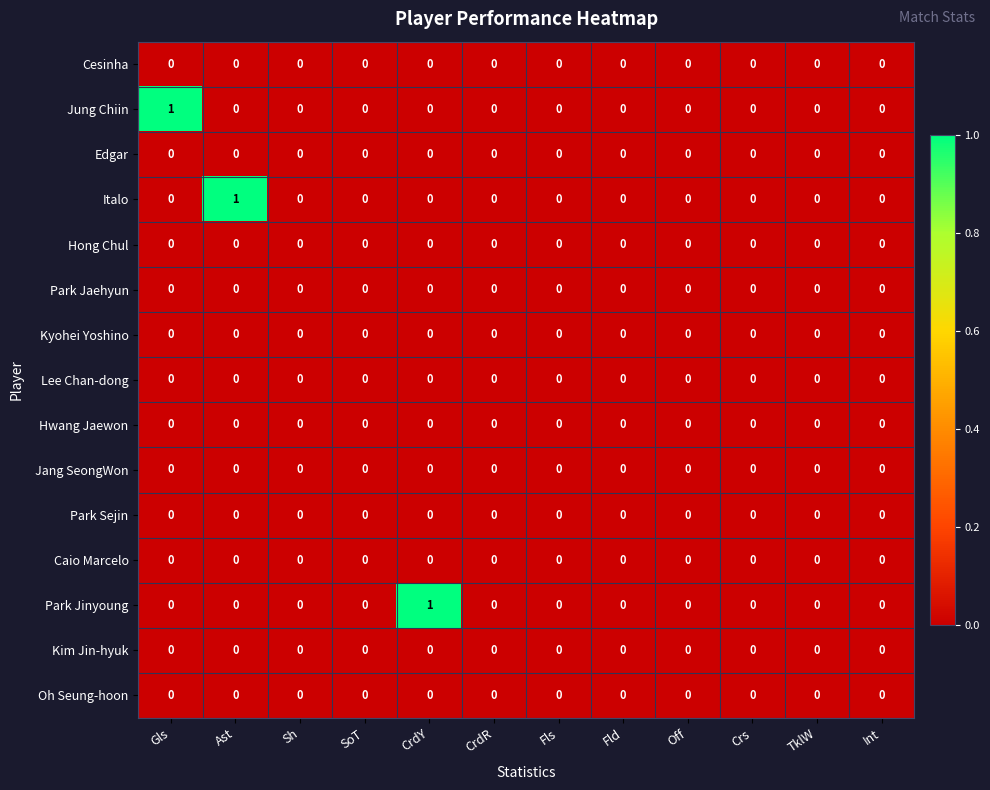

Is it true that Oh Seung-hoon equals 0 at Fls?

True